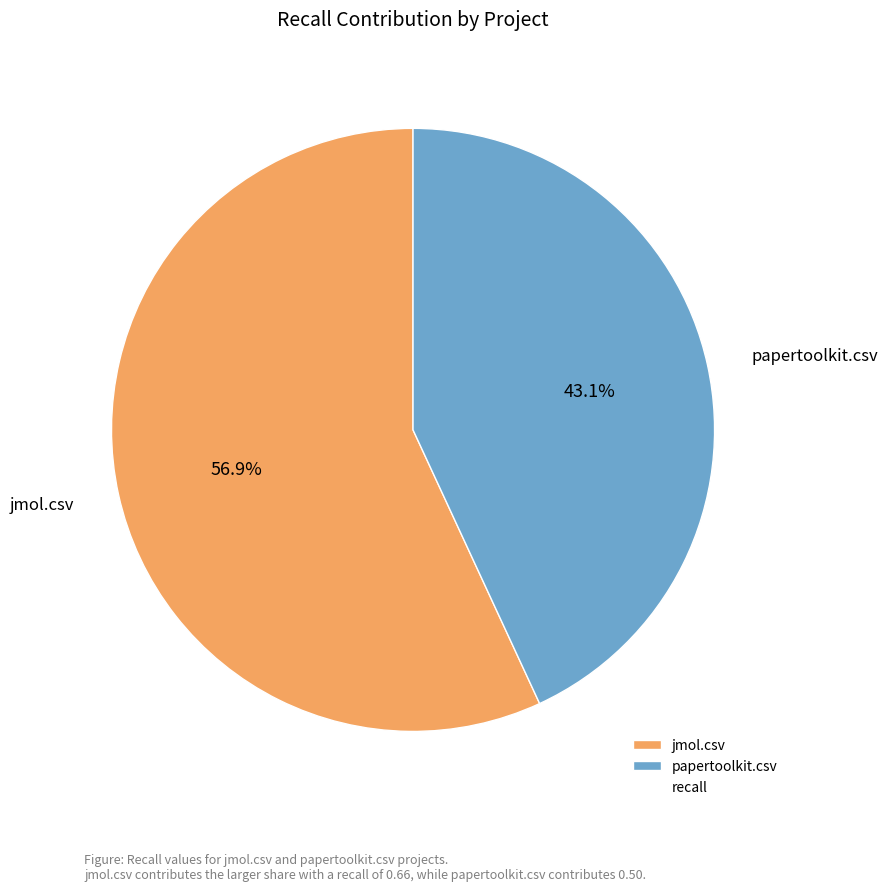

Between jmol.csv and papertoolkit.csv, which is larger?

jmol.csv